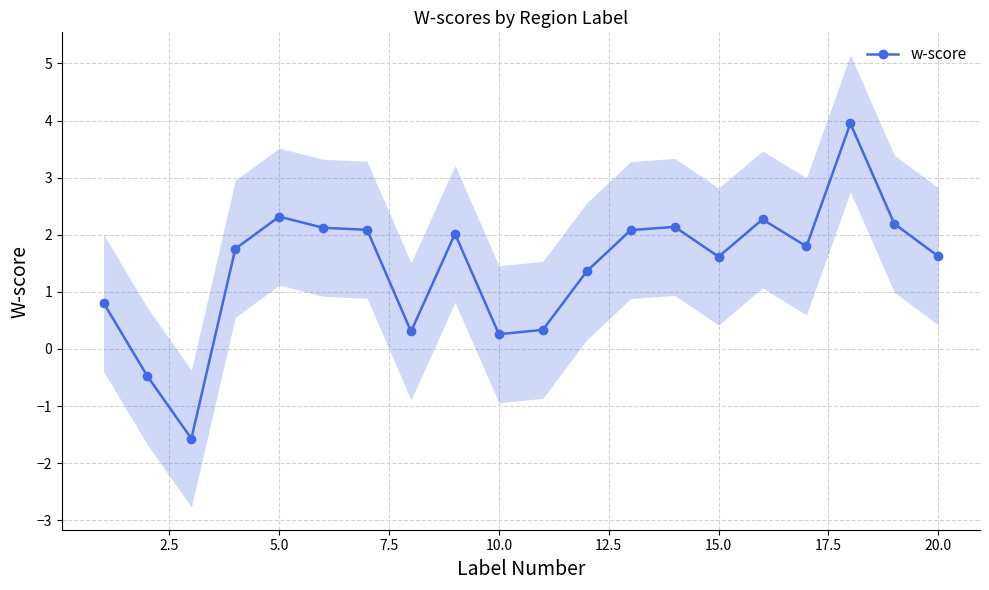

Is it true that w-score equals 2.4 at 15.0?

False